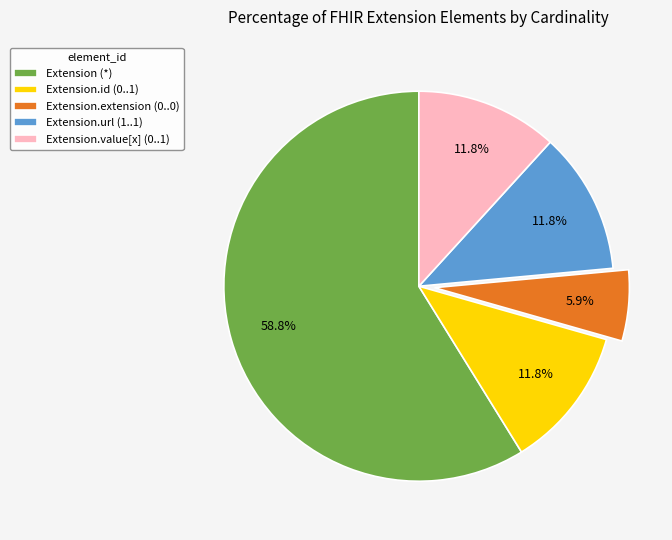

Is the sum of Extension.url (1..1) and Extension (*) greater than half?

Yes